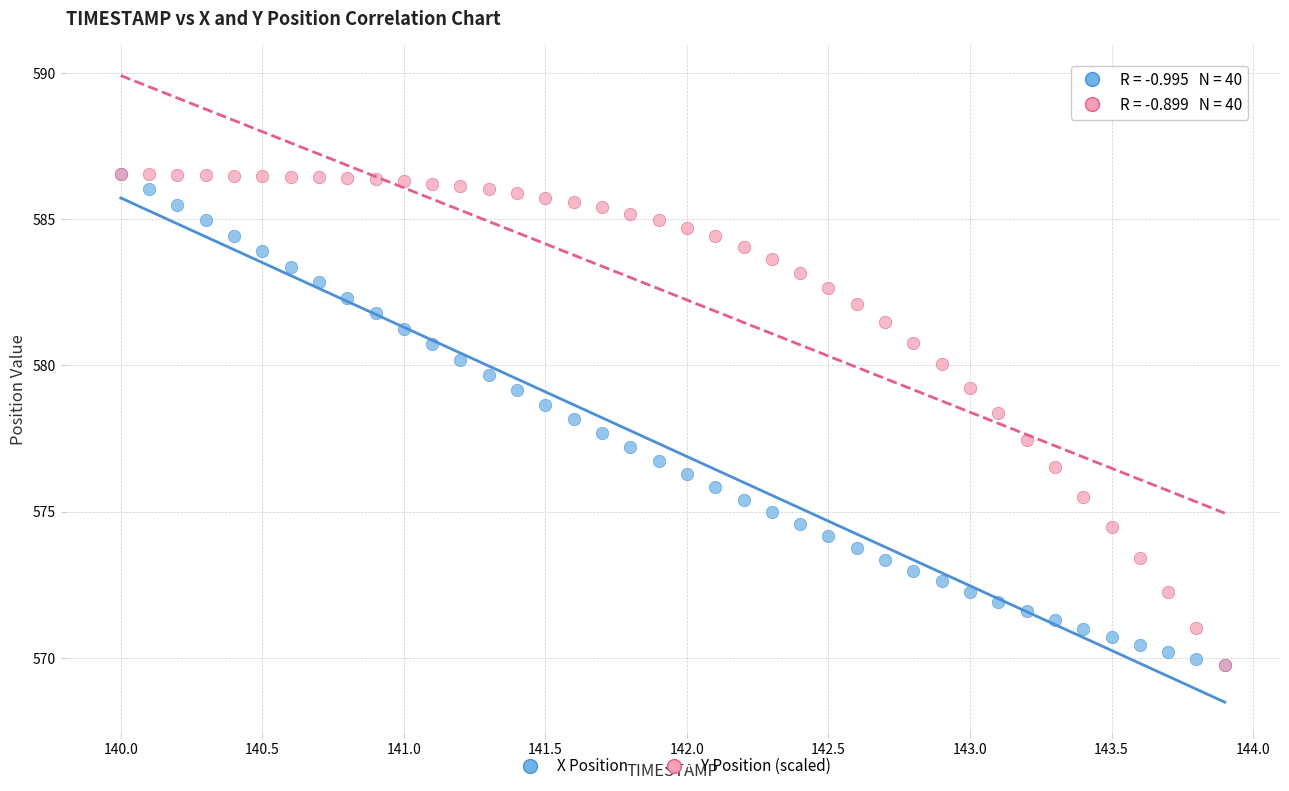

What are all the series names shown in the legend?

X Position, Y Position (scaled)